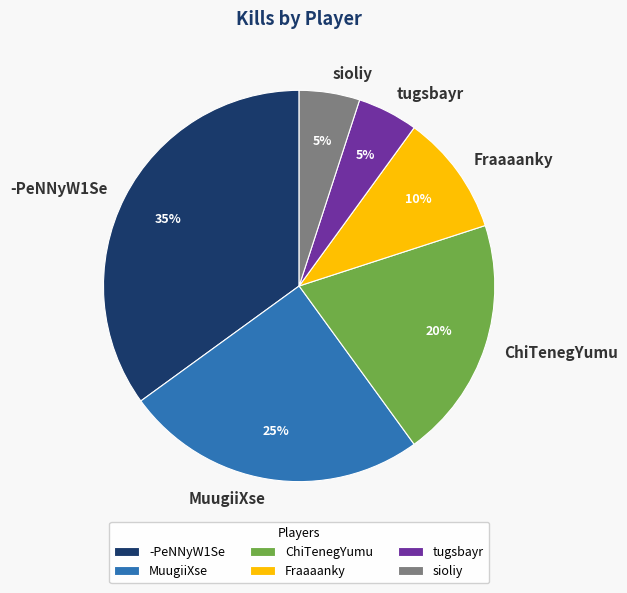

To the nearest percent, what percentage of the pie is Fraaaanky?

10%